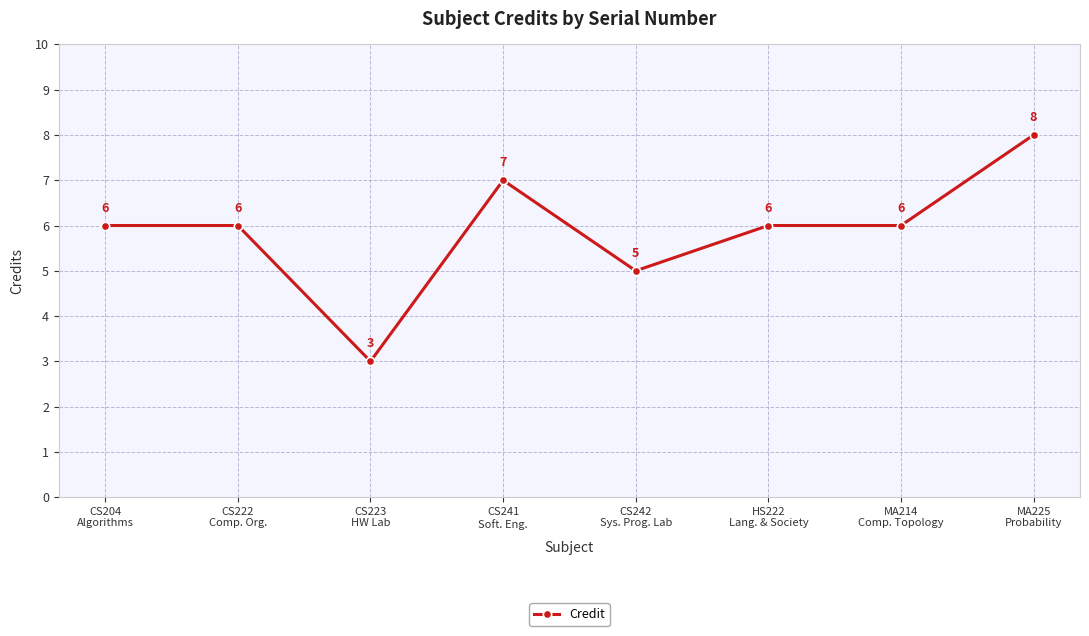

True or false: the data shows 12 at CS241
Soft. Eng..

False